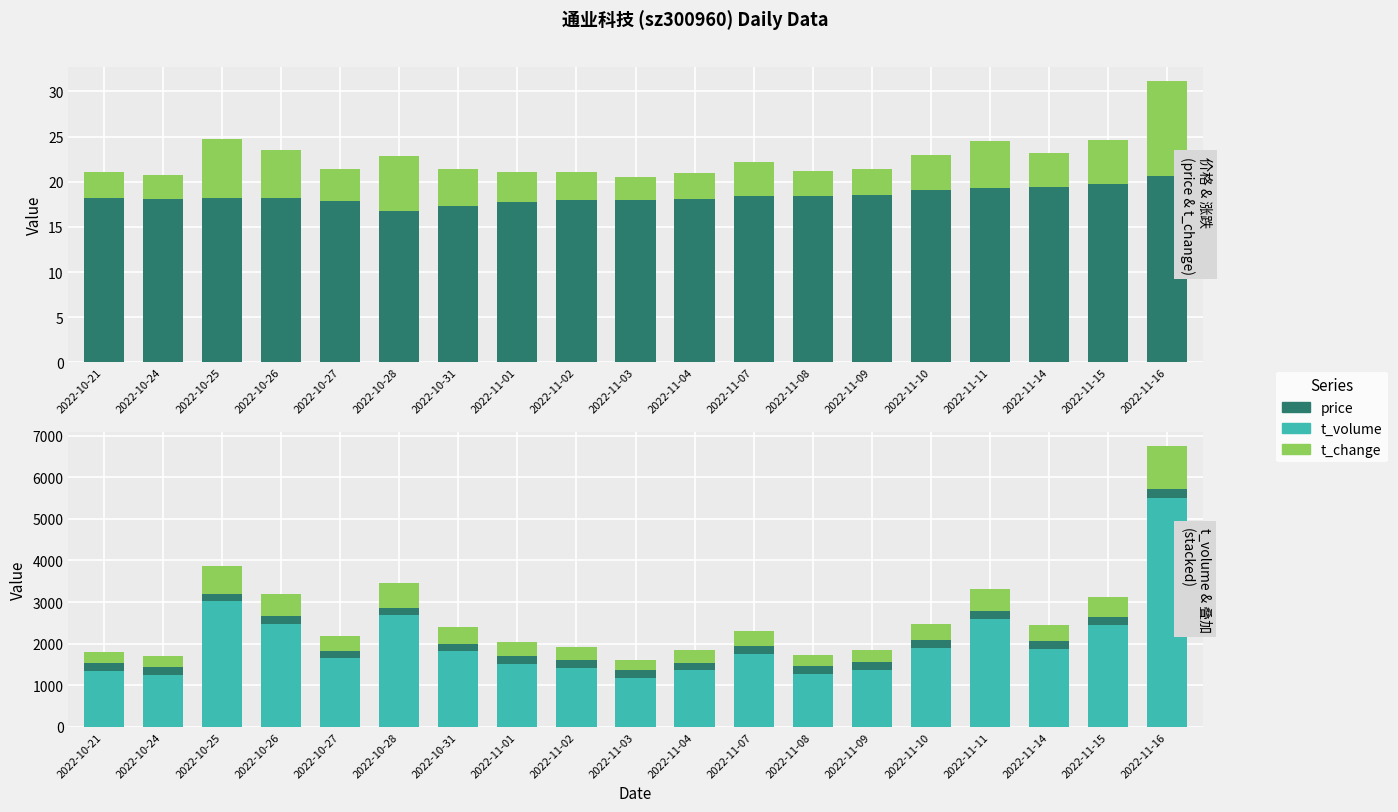

Which series has the largest total across all categories?

t_volume